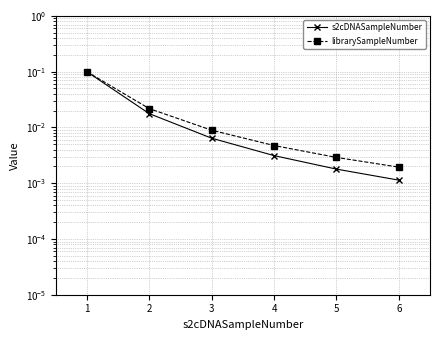

What is the sum of all s2cDNASampleNumber values?

0.1